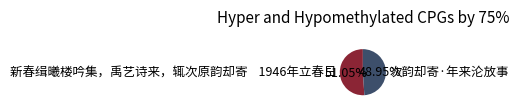

What is the smallest slice in the pie chart?

次韵却寄·年来沦放事